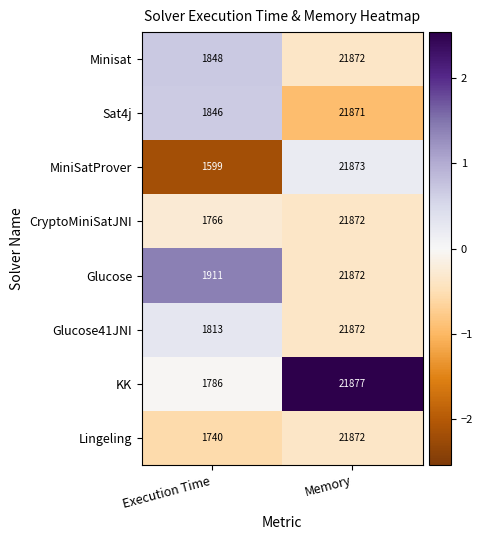

What value does the Glucose41JNI series have at Execution Time?

1813